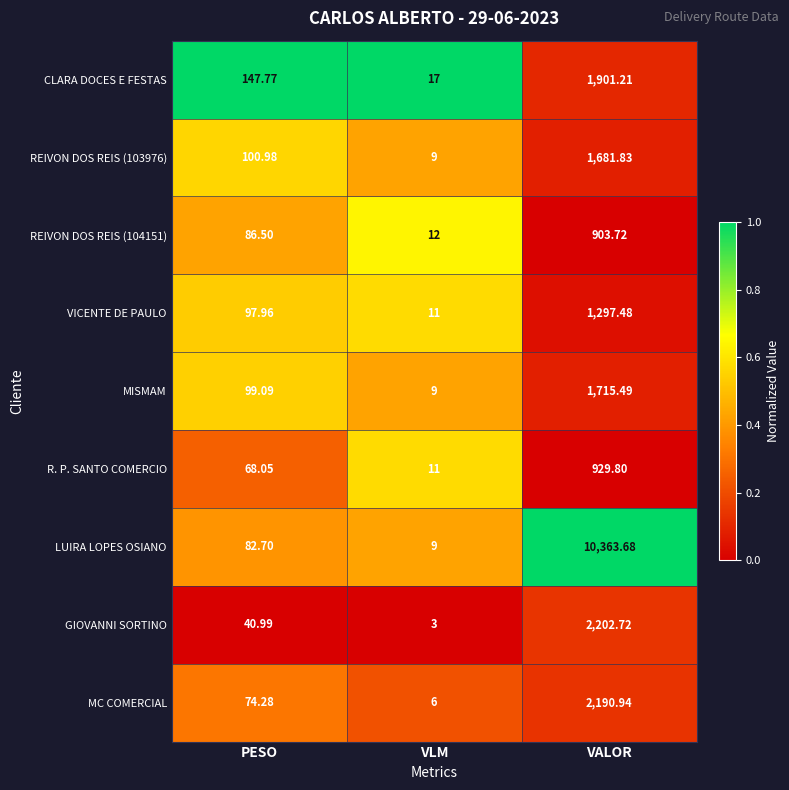

Which category has the lowest value in the GIOVANNI SORTINO series?

VLM